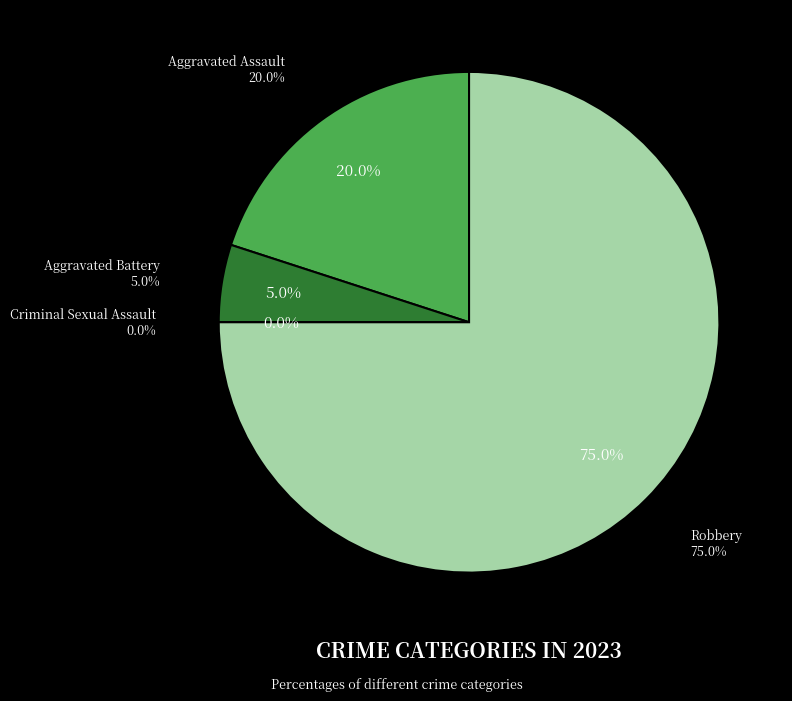

How many segments does this pie chart have?

4